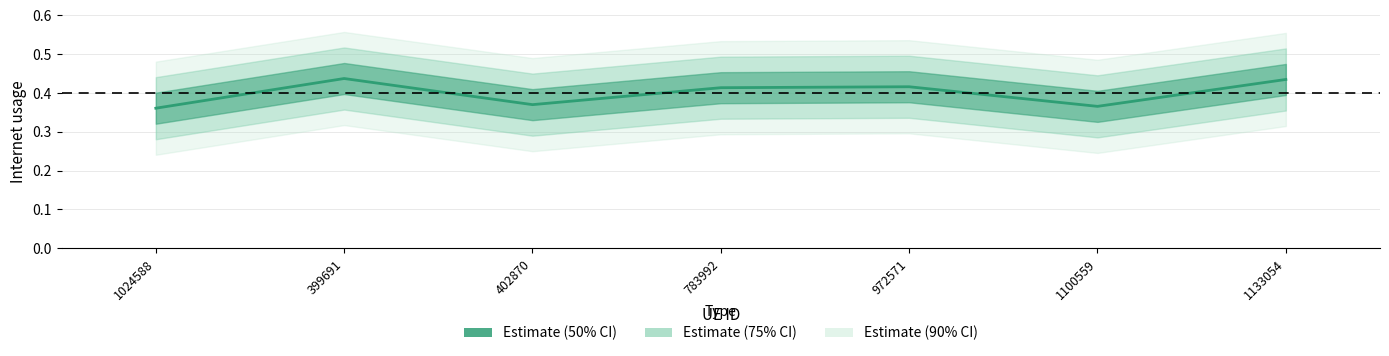

The value at 399691 is 0.4. True or false?

True